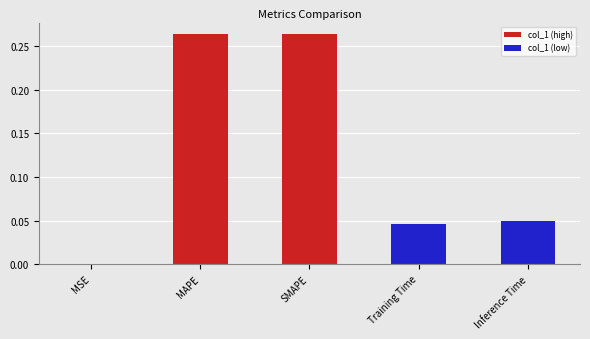

Which has a higher value, MAPE or Training Time?

MAPE